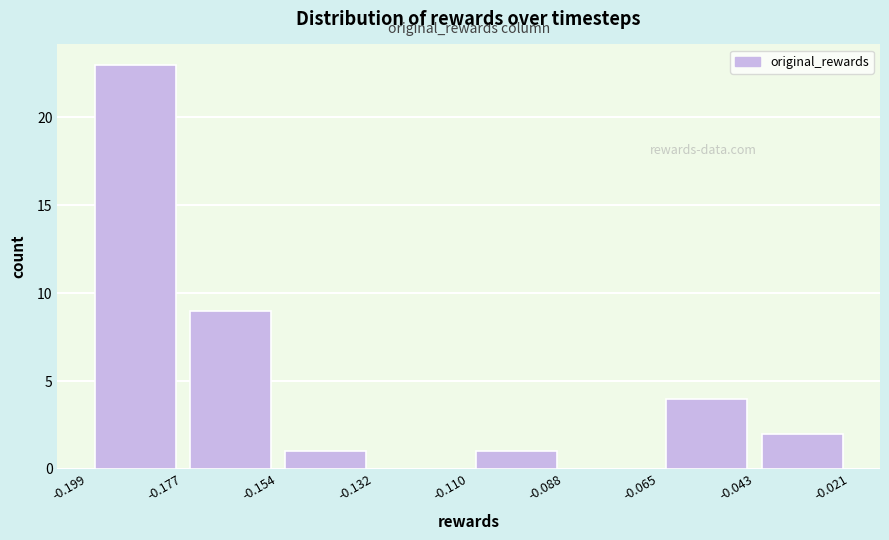

Reading left to right, transcribe this chart: for each bar, give the range it covers on the x-axis and its height. The values are not printed on the chart, so give them approximately, as read against the axis.

-0.199 to -0.177: 23
-0.177 to -0.154: 9
-0.154 to -0.132: 1
-0.132 to -0.110: 0
-0.110 to -0.088: 1
-0.088 to -0.065: 0
-0.065 to -0.043: 4
-0.043 to -0.021: 2